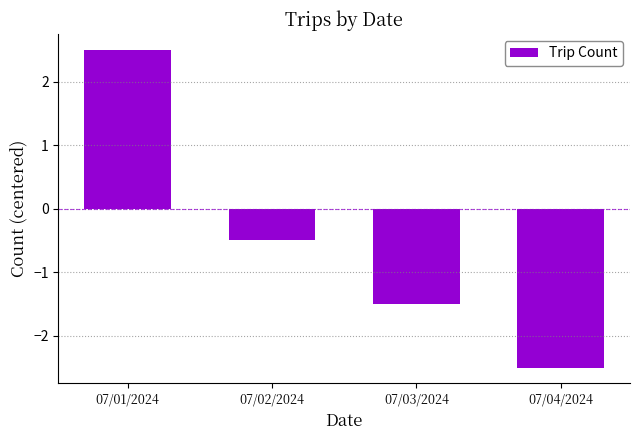

What is the change in value from 07/02/2024 to 07/03/2024?

-1.0